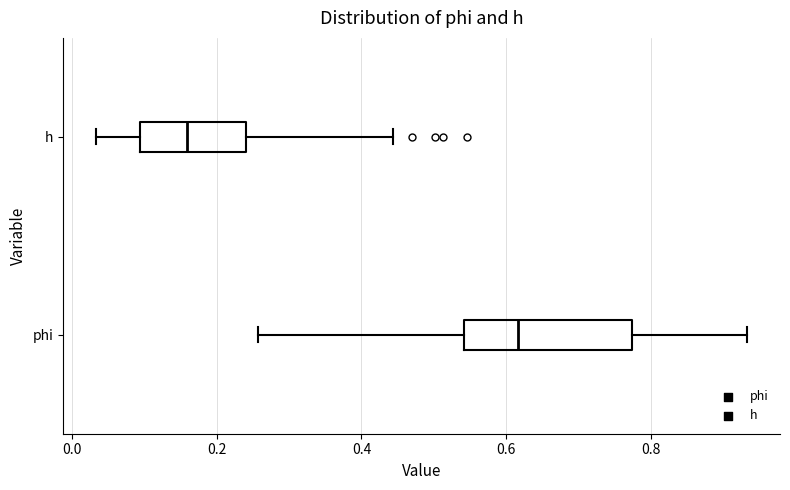

Which box is the widest, from its left edge to its right edge?

phi